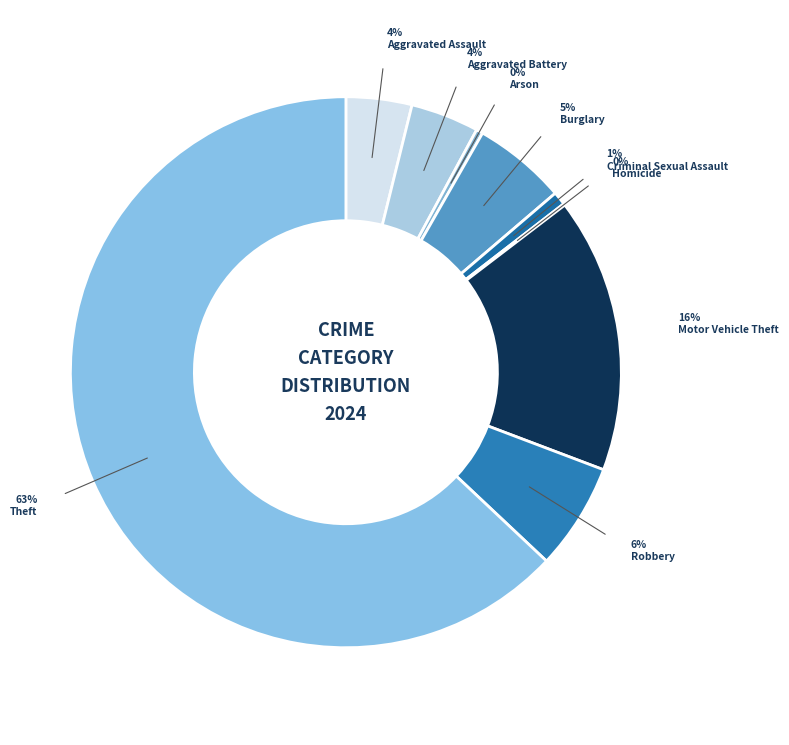

To the nearest percent, what is the difference between the Homicide and Criminal Sexual Assault slice percentages?

1%